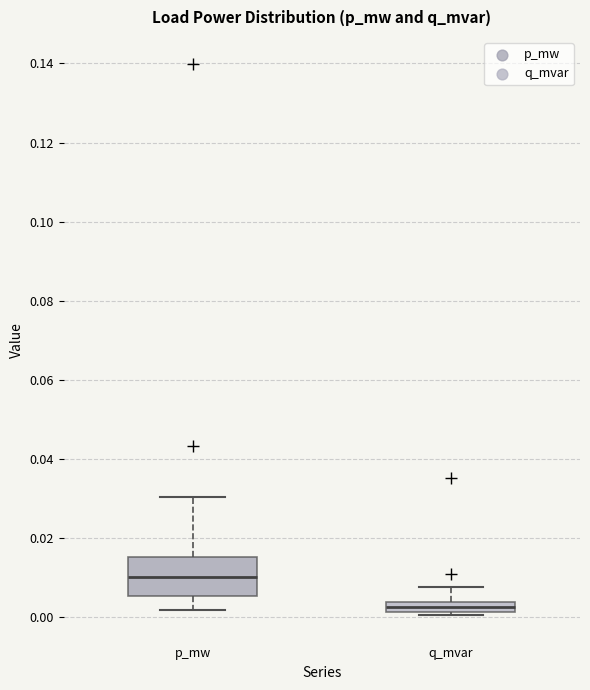

Comparing the boxes themselves (not the whiskers), which one is the tallest?

p_mw